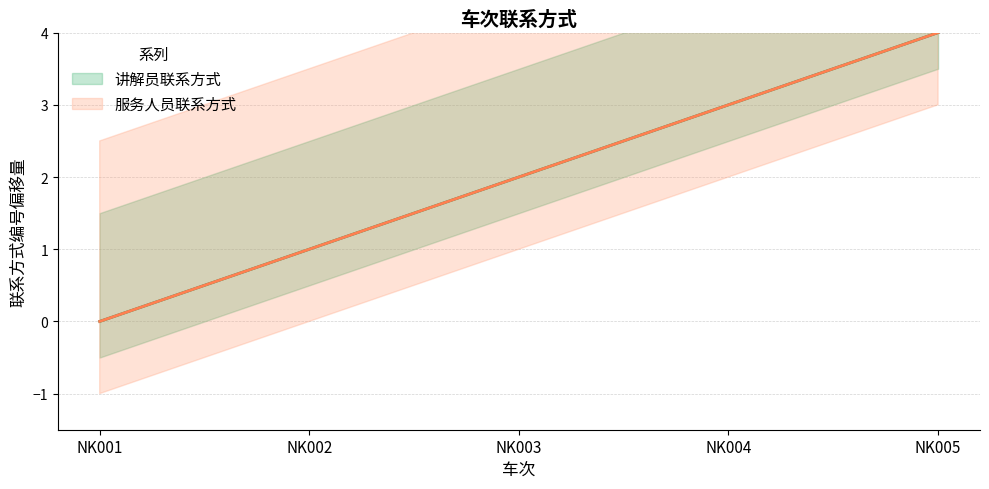

Reading right to left, list all the values displayed in this chart.

讲解员联系方式: 4	3	2	1	0
服务人员联系方式: 4	3	2	1	0